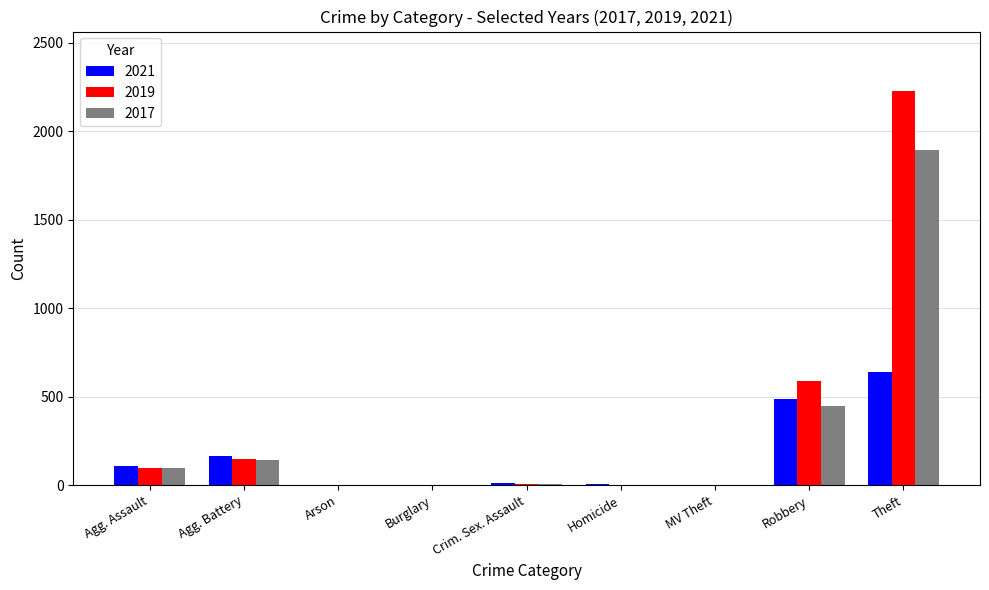

Which series has the largest total across all categories?

2019